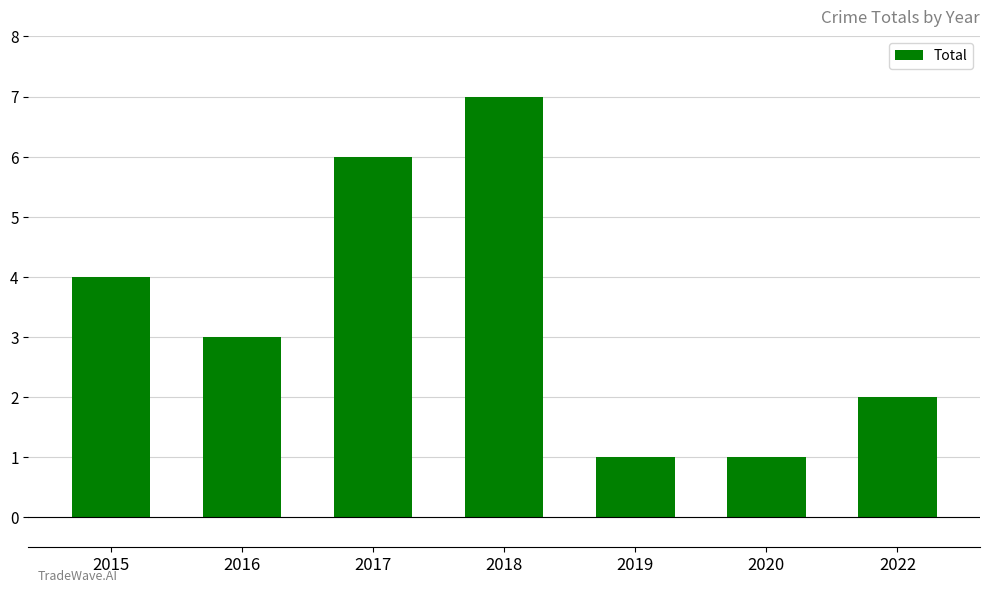

Reading right to left, transcribe all the data shown in this chart.

2022=2	2020=1	2019=1	2018=7	2017=6	2016=3	2015=4